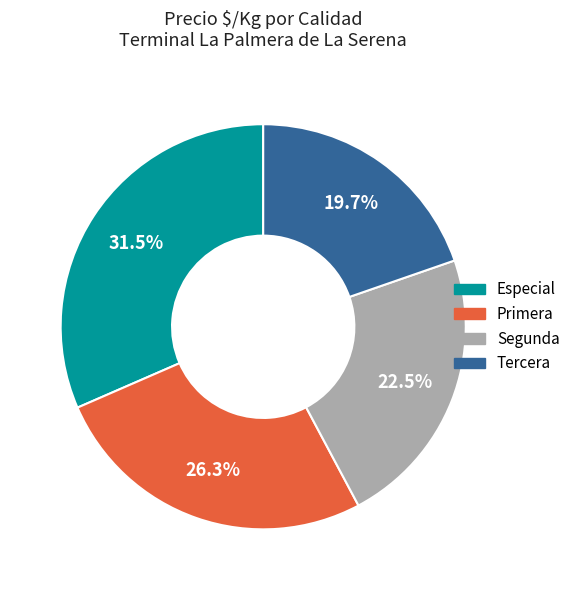

Which category has the biggest portion of the pie?

Especial